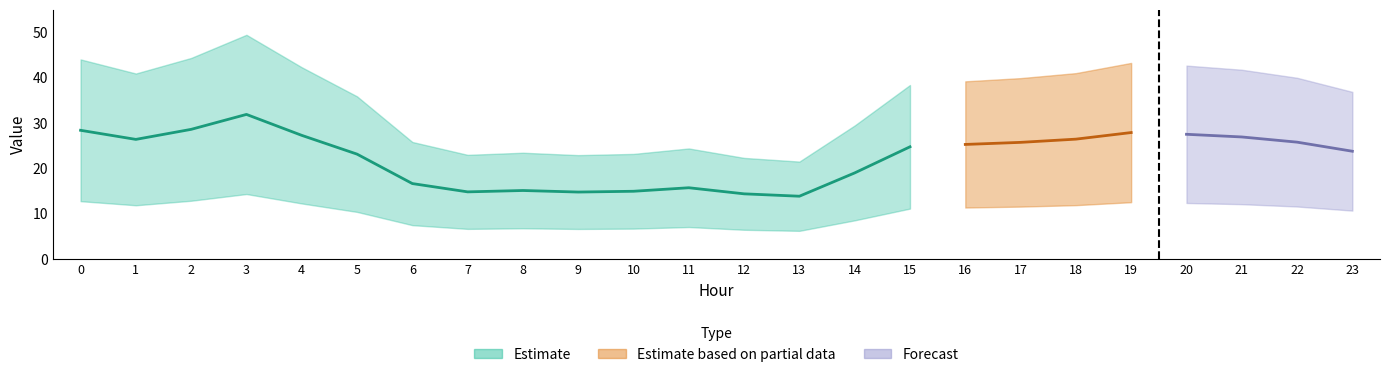

What is the value of the GenID_6 point at the 22nd from the left?

27.0